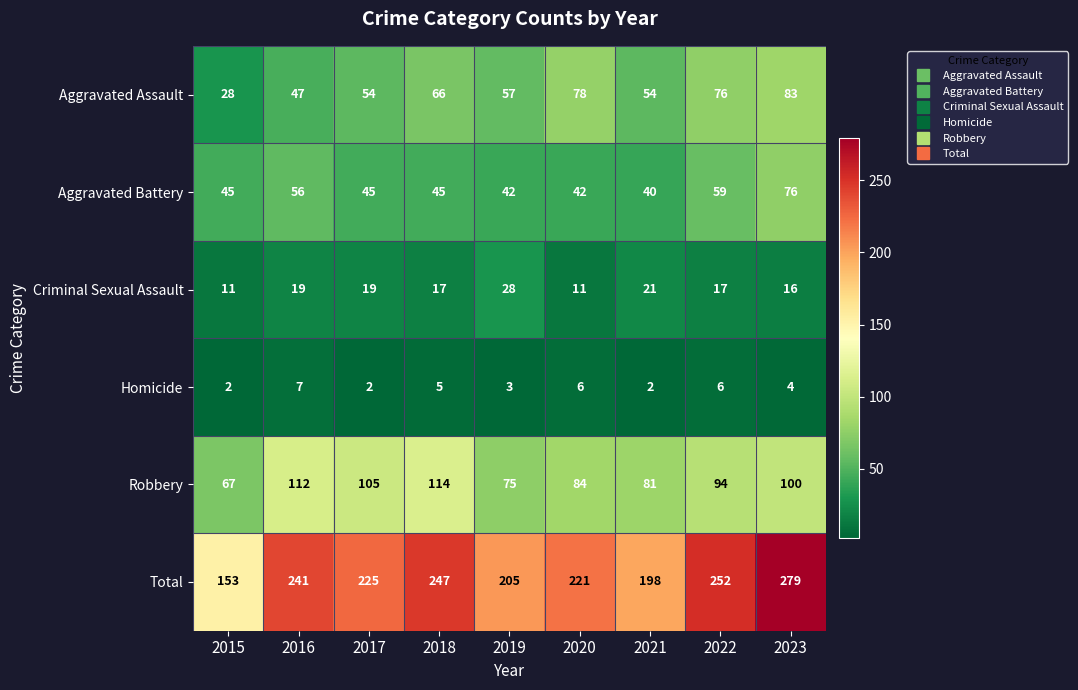

The Robbery series shows 130 at 2019. True or false?

False